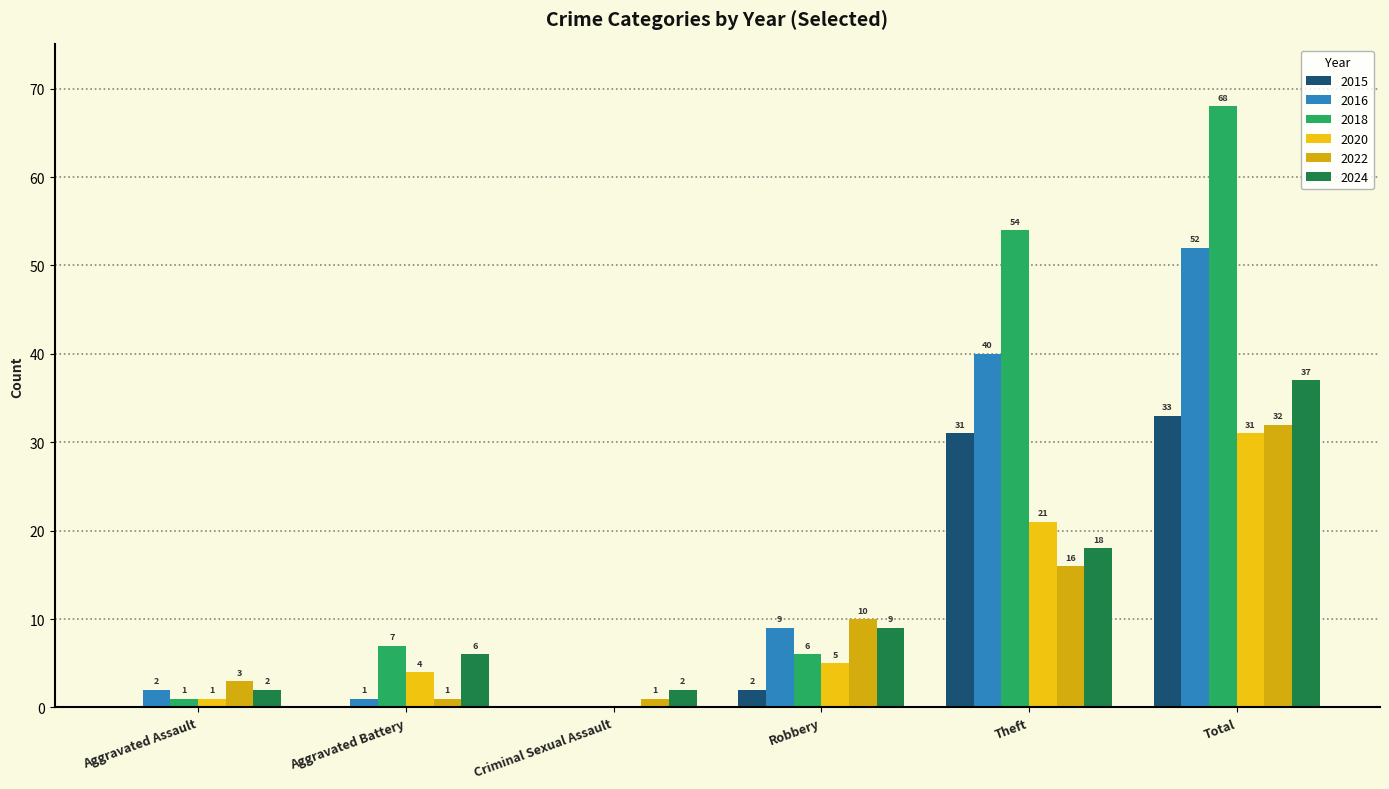

How many groups of bars are there?

6